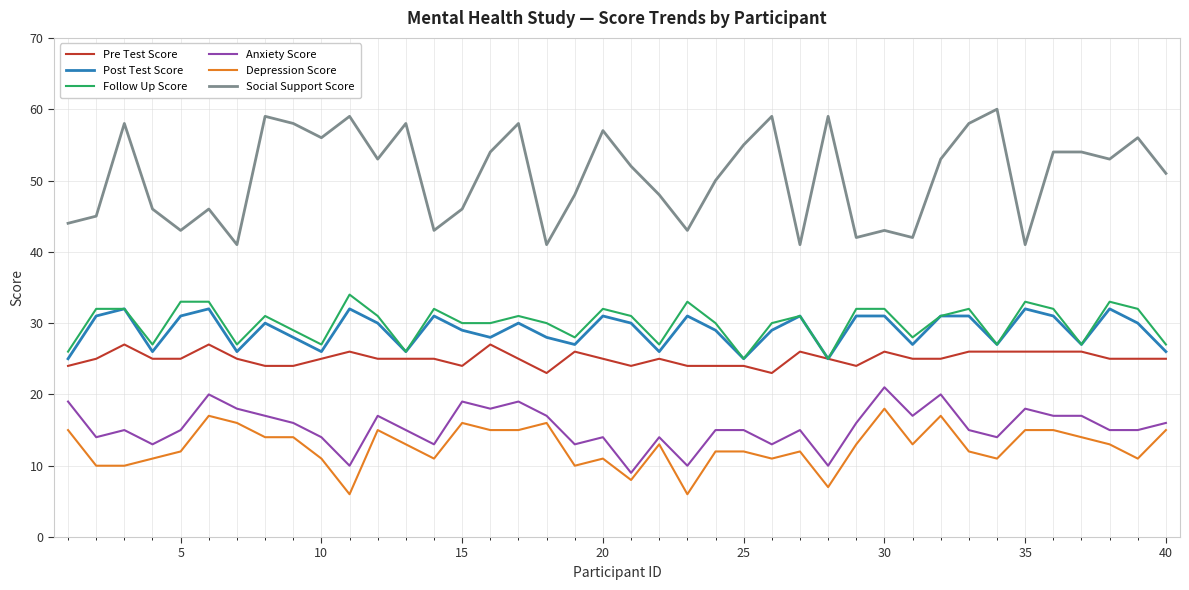

Does the chart have visible grid lines?

Yes